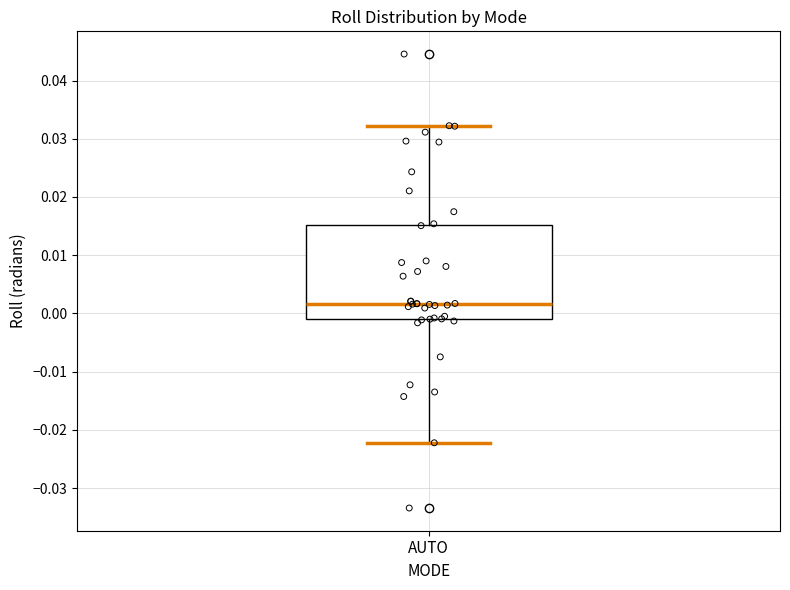

Where does the median line of the box for AUTO sit on the y-axis? The values are not printed on the chart, so give them approximately, as read against the axis.

0.002